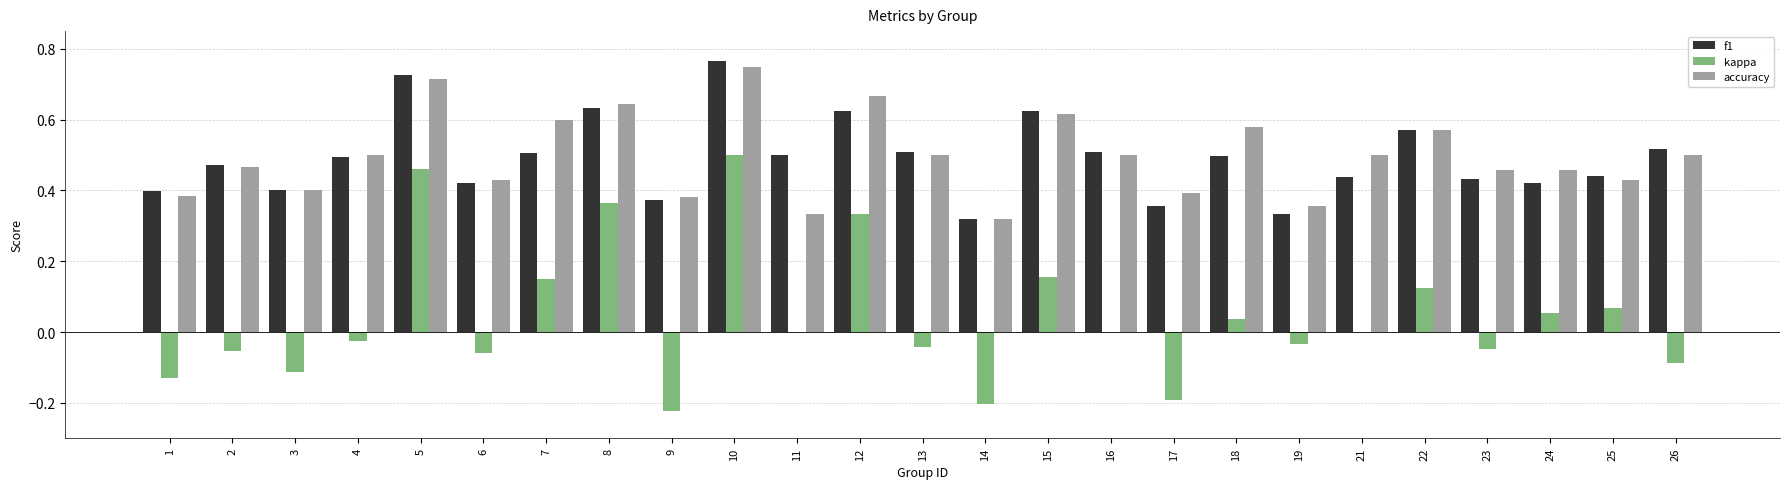

At which category is the sum across all series the highest?

10